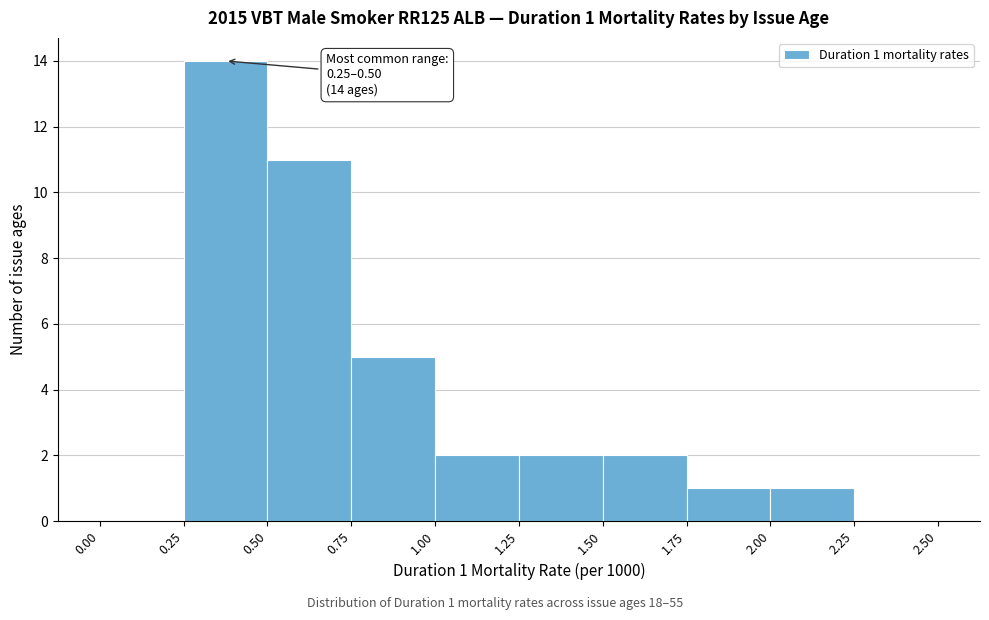

Over which range of the x-axis is the bar tallest?

0.25 to 0.50